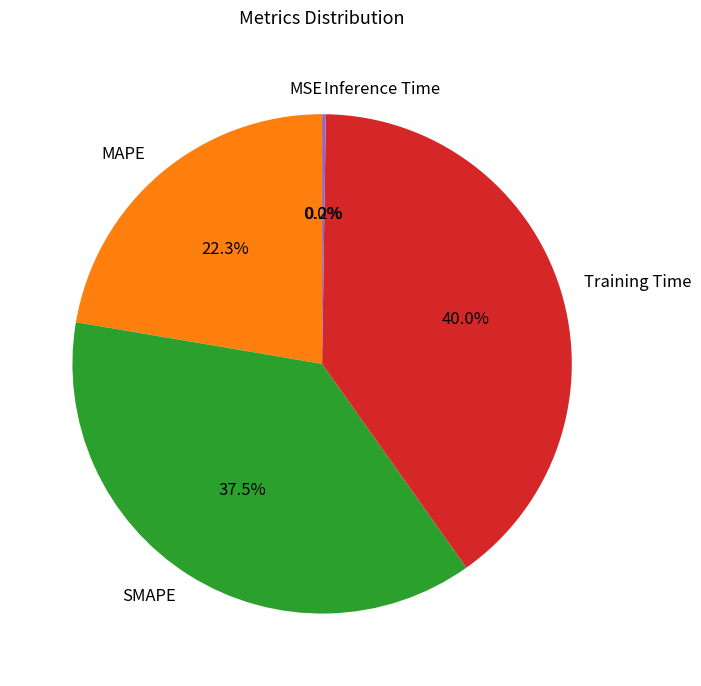

To the nearest percent, what percentage of the pie is Training Time?

40%